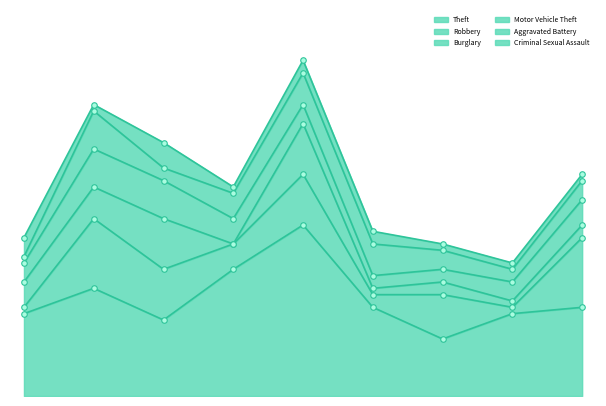

Reading left to right, transcribe all the data shown in this chart.

Theft: 13	17	12	20	27	14	9	13	14
Robbery: 1	11	8	4	8	2	7	1	11
Burglary: 4	5	8	0	8	1	2	1	2
Motor Vehicle Theft: 3	6	6	4	3	2	2	3	4
Aggravated Battery: 1	6	2	4	5	5	3	2	3
Criminal Sexual Assault: 3	1	4	1	2	2	1	1	1